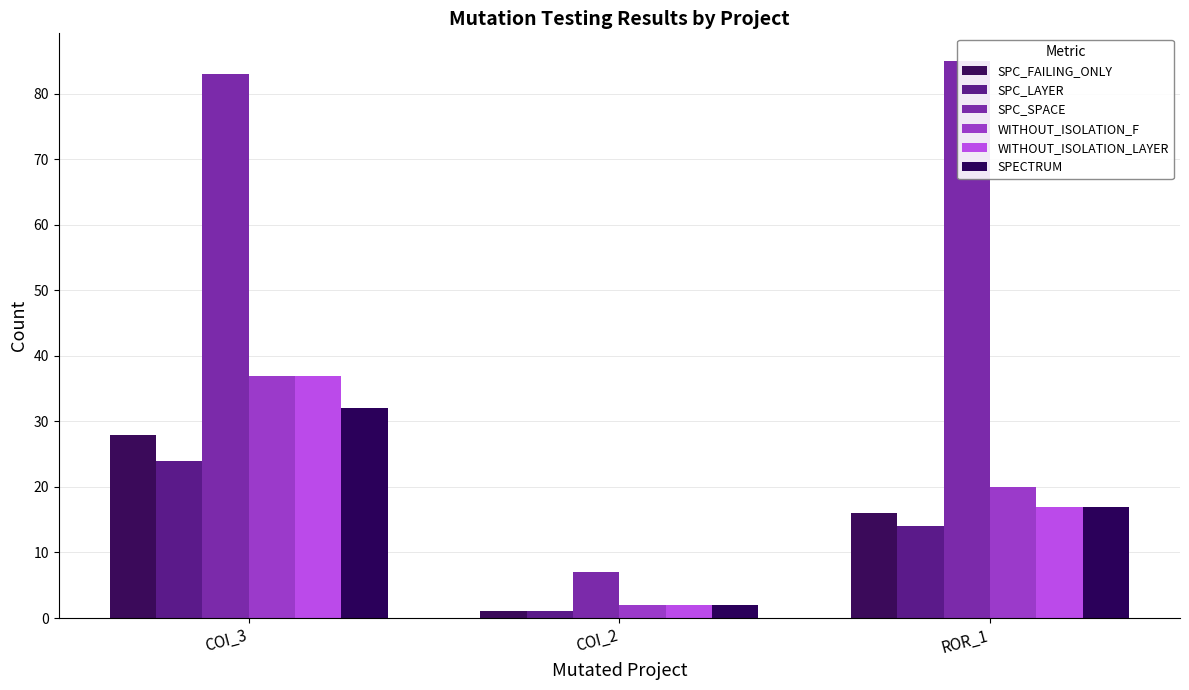

Reading left to right, extract all data points from this chart.

SPC_FAILING_ONLY: COI_3=28	COI_2=1	ROR_1=16
SPC_LAYER: COI_3=24	COI_2=1	ROR_1=14
SPC_SPACE: COI_3=83	COI_2=7	ROR_1=85
WITHOUT_ISOLATION_F: COI_3=37	COI_2=2	ROR_1=20
WITHOUT_ISOLATION_LAYER: COI_3=37	COI_2=2	ROR_1=17
SPECTRUM: COI_3=32	COI_2=2	ROR_1=17